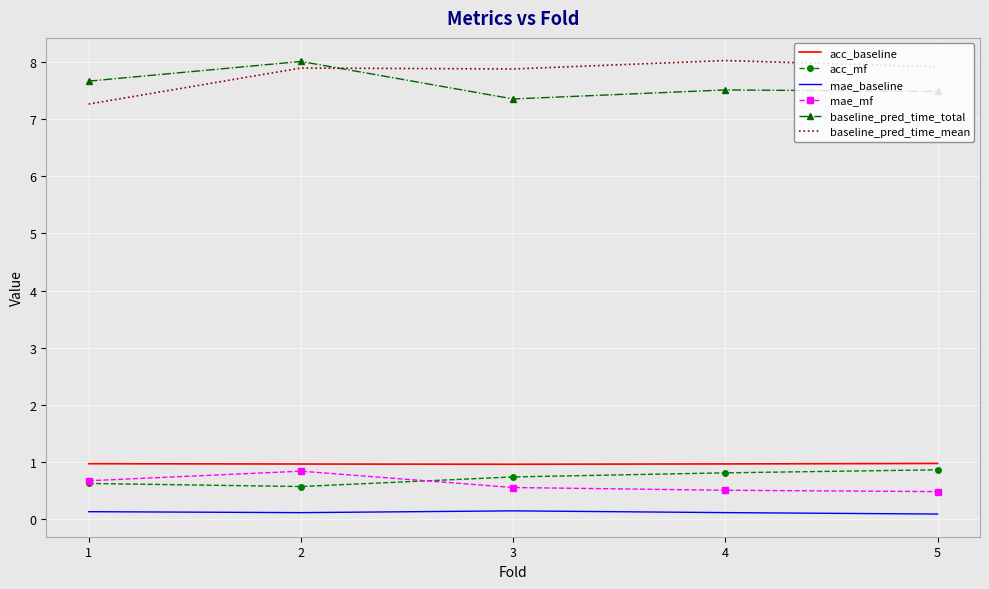

What is the highest value of the mae_baseline series?

0.1